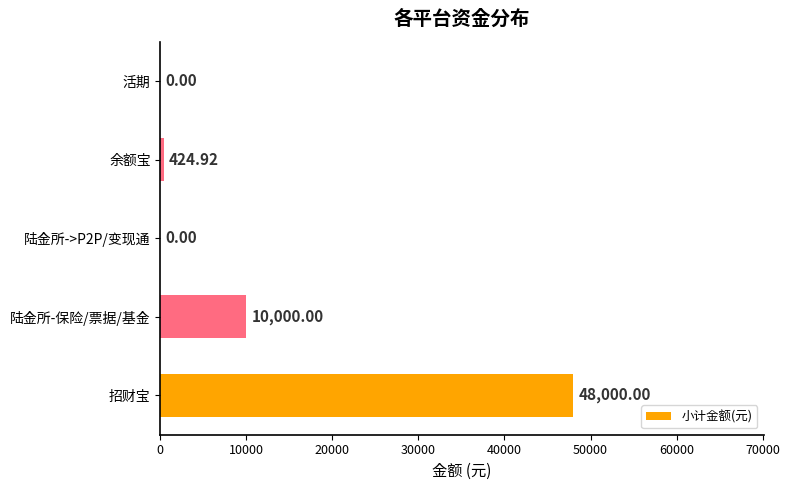

Where is the data nearest to the value 24000?

陆金所-保险/票据/基金